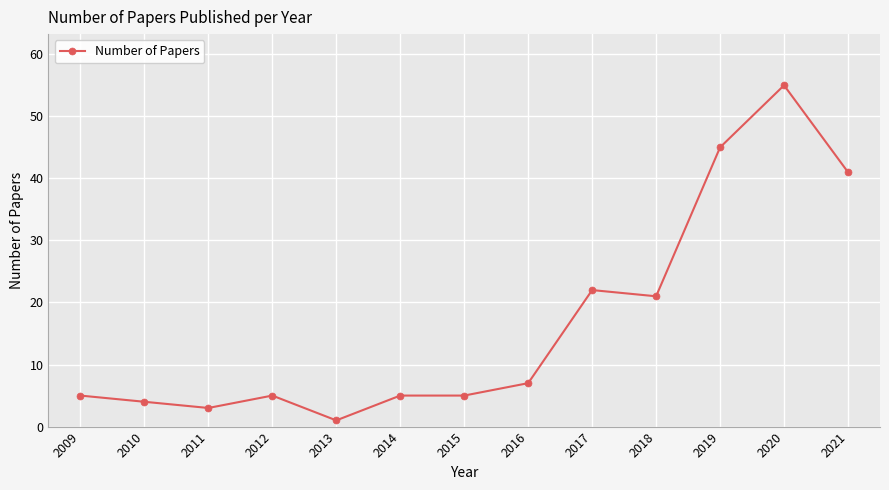

Is it true that the value at 2021 is 15?

False